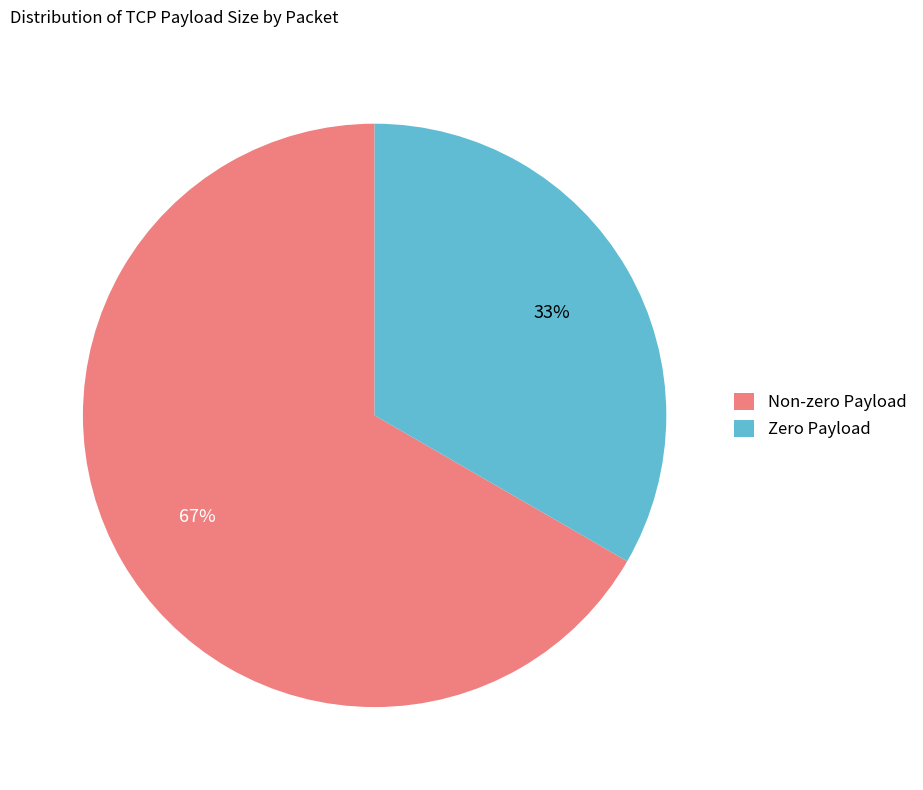

How many slices are in this pie chart?

2